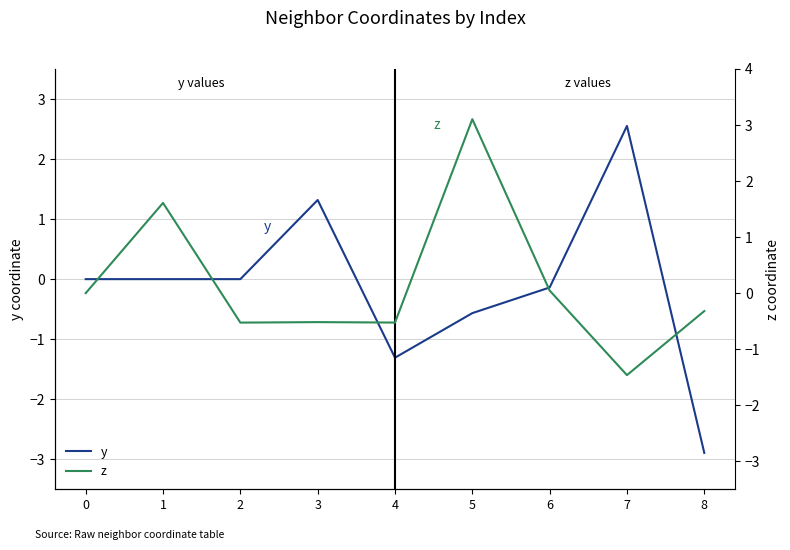

Where does the z series first go above 0?

1